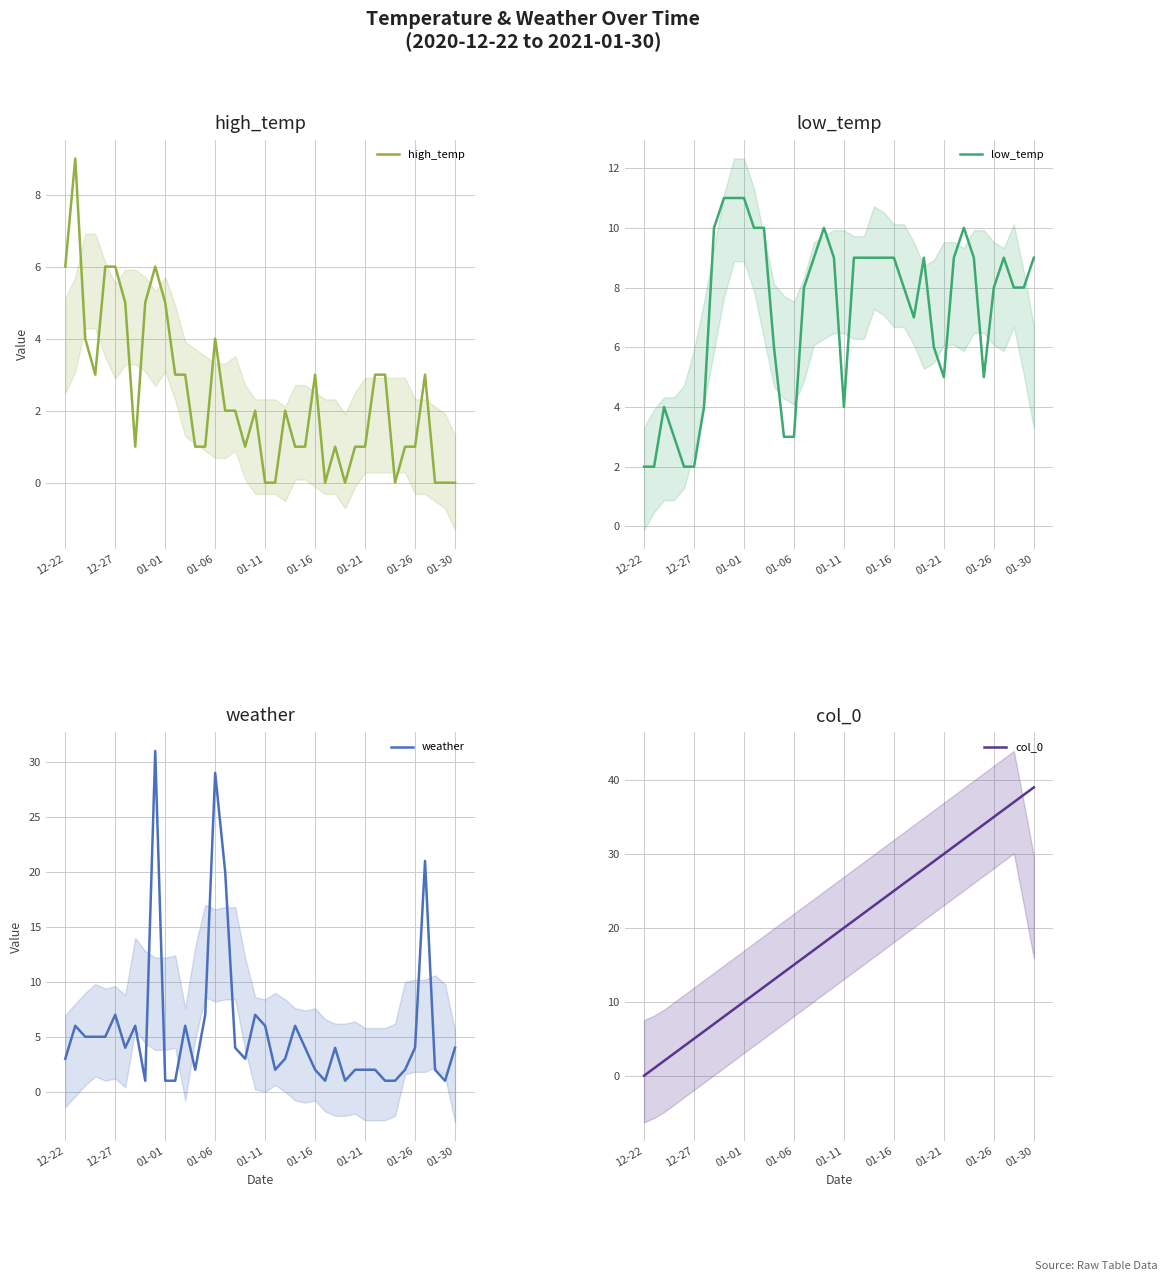

True or false: low_temp and col_0 cross at least once.

True